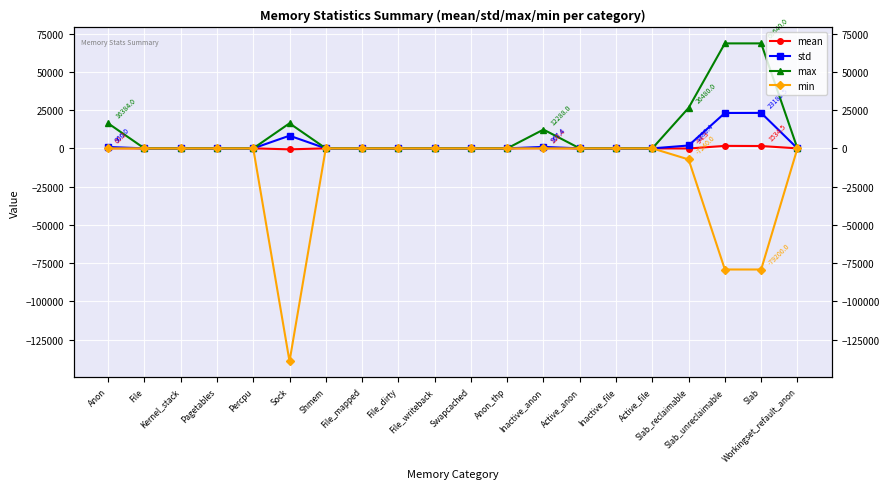

Reading left to right, transcribe all the data shown in this chart.

mean: Anon=60.2	File=0.0	Kernel_stack=0.0	Pagetables=0.0	Percpu=0.0	Sock=-632.5	Shmem=0.0	File_mapped=0.0	File_dirty=0.0	File_writeback=0.0	Swapcached=0.0	Anon_thp=0.0	Inactive_anon=110.4	Active_anon=0.0	Inactive_file=0.0	Active_file=0.0	Slab_reclaimable=-94.3	Slab_unreclaimable=1628.8	Slab=1534.5	Workingset_refault_anon=0.0
std: Anon=906.0	File=0.0	Kernel_stack=0.0	Pagetables=0.0	Percpu=0.0	Sock=8285.2	Shmem=0.0	File_mapped=0.0	File_dirty=0.0	File_writeback=0.0	Swapcached=0.0	Anon_thp=0.0	Inactive_anon=967.4	Active_anon=0.0	Inactive_file=0.0	Active_file=0.0	Slab_reclaimable=1880.4	Slab_unreclaimable=23140.0	Slab=23185.5	Workingset_refault_anon=0.0
max: Anon=16384.0	File=0.0	Kernel_stack=0.0	Pagetables=0.0	Percpu=0.0	Sock=16384.0	Shmem=0.0	File_mapped=0.0	File_dirty=0.0	File_writeback=0.0	Swapcached=0.0	Anon_thp=0.0	Inactive_anon=12288.0	Active_anon=0.0	Inactive_file=0.0	Active_file=0.0	Slab_reclaimable=26480.0	Slab_unreclaimable=68640.0	Slab=68640.0	Workingset_refault_anon=0.0
min: Anon=0.0	File=0.0	Kernel_stack=0.0	Pagetables=0.0	Percpu=0.0	Sock=-139264.0	Shmem=0.0	File_mapped=0.0	File_dirty=0.0	File_writeback=0.0	Swapcached=0.0	Anon_thp=0.0	Inactive_anon=0.0	Active_anon=0.0	Inactive_file=0.0	Active_file=0.0	Slab_reclaimable=-7240.0	Slab_unreclaimable=-79200.0	Slab=-79200.0	Workingset_refault_anon=0.0